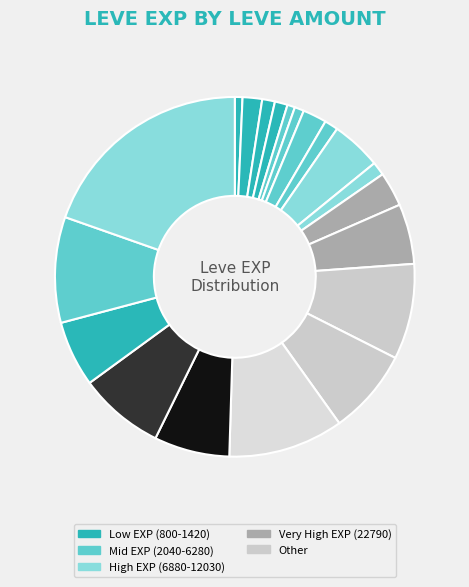

How many segments does this pie chart have?

20